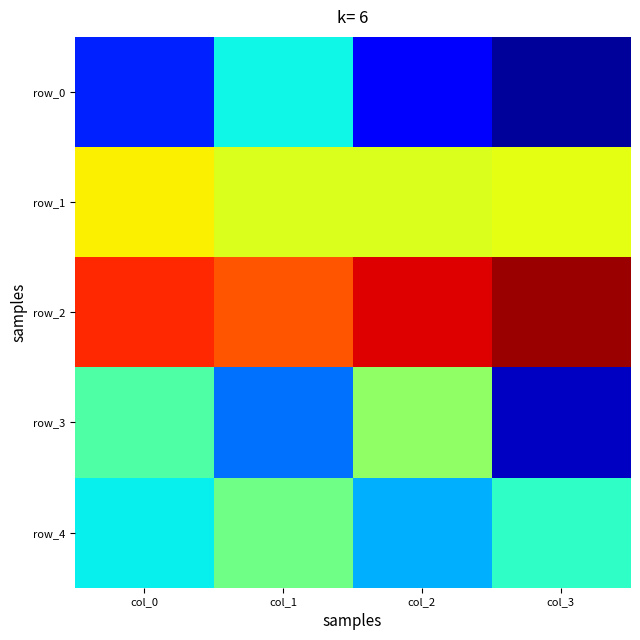

What is the spread (max minus min) of values at col_0?

0.2